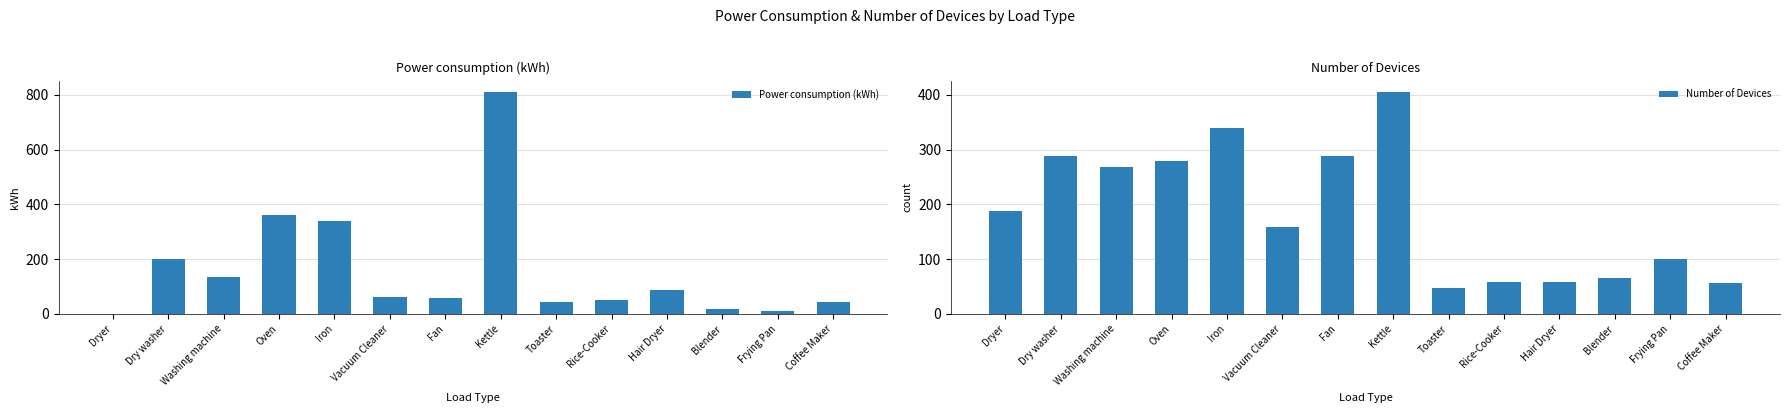

How many groups of bars are there?

14